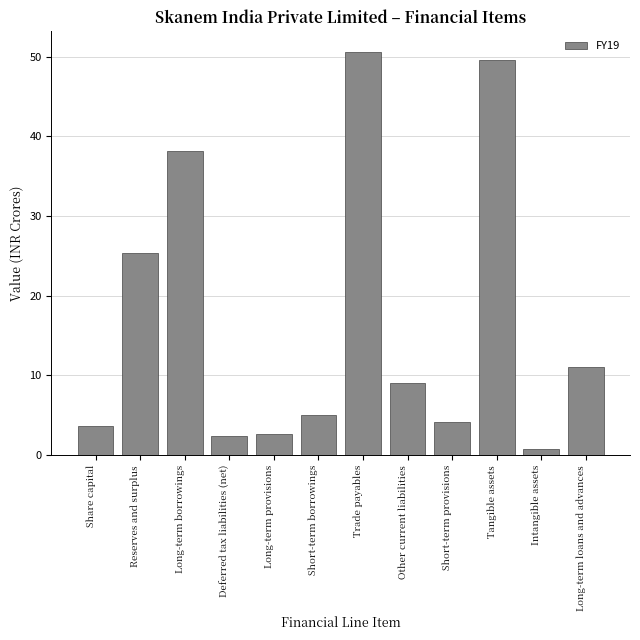

Reading left to right, transcribe all the data shown in this chart.

Share capital=3.6	Reserves and surplus=25.4	Long-term borrowings=38.1	Deferred tax liabilities (net)=2.4	Long-term provisions=2.7	Short-term borrowings=5.0	Trade payables=50.6	Other current liabilities=9.1	Short-term provisions=4.2	Tangible assets=49.5	Intangible assets=0.8	Long-term loans and advances=11.1